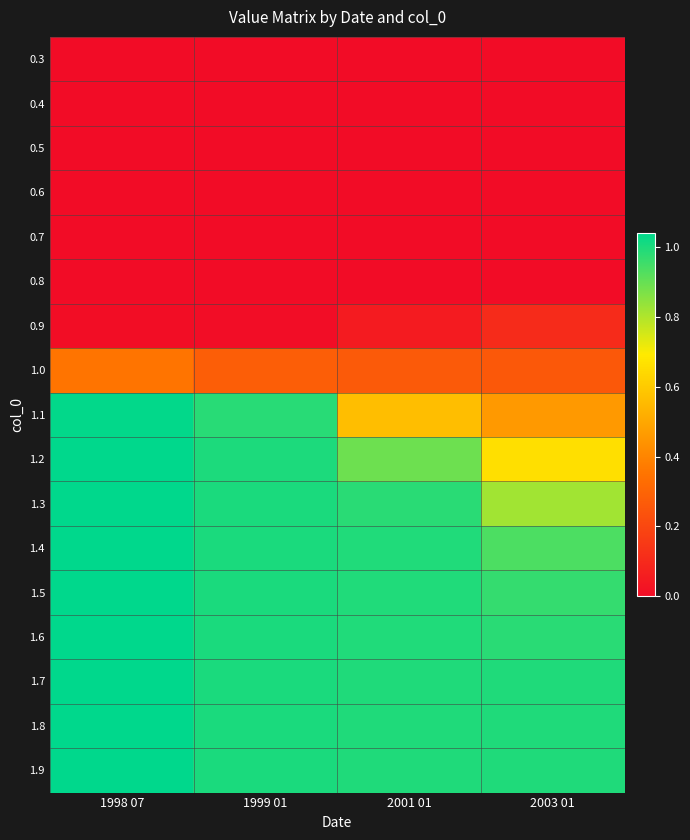

Reading left to right, transcribe all the data shown in this chart.

0.3: 1998 07=0.0	1999 01=0.0	2001 01=0.0	2003 01=0.0
0.4: 1998 07=0.0	1999 01=0.0	2001 01=0.0	2003 01=0.0
0.5: 1998 07=0.0	1999 01=0.0	2001 01=0.0	2003 01=0.0
0.6: 1998 07=0.0	1999 01=0.0	2001 01=0.0	2003 01=0.0
0.7: 1998 07=0.0	1999 01=0.0	2001 01=0.0	2003 01=0.0
0.8: 1998 07=0.0	1999 01=0.0	2001 01=0.0	2003 01=0.0
0.9: 1998 07=0.0	1999 01=0.0	2001 01=0.1	2003 01=0.1
1.0: 1998 07=0.4	1999 01=0.3	2001 01=0.3	2003 01=0.3
1.1: 1998 07=1.0	1999 01=1.0	2001 01=0.6	2003 01=0.5
1.2: 1998 07=1.0	1999 01=1.0	2001 01=0.9	2003 01=0.7
1.3: 1998 07=1.0	1999 01=1.0	2001 01=1.0	2003 01=0.8
1.4: 1998 07=1.0	1999 01=1.0	2001 01=1.0	2003 01=0.9
1.5: 1998 07=1.0	1999 01=1.0	2001 01=1.0	2003 01=1.0
1.6: 1998 07=1.0	1999 01=1.0	2001 01=1.0	2003 01=1.0
1.7: 1998 07=1.0	1999 01=1.0	2001 01=1.0	2003 01=1.0
1.8: 1998 07=1.0	1999 01=1.0	2001 01=1.0	2003 01=1.0
1.9: 1998 07=1.0	1999 01=1.0	2001 01=1.0	2003 01=1.0